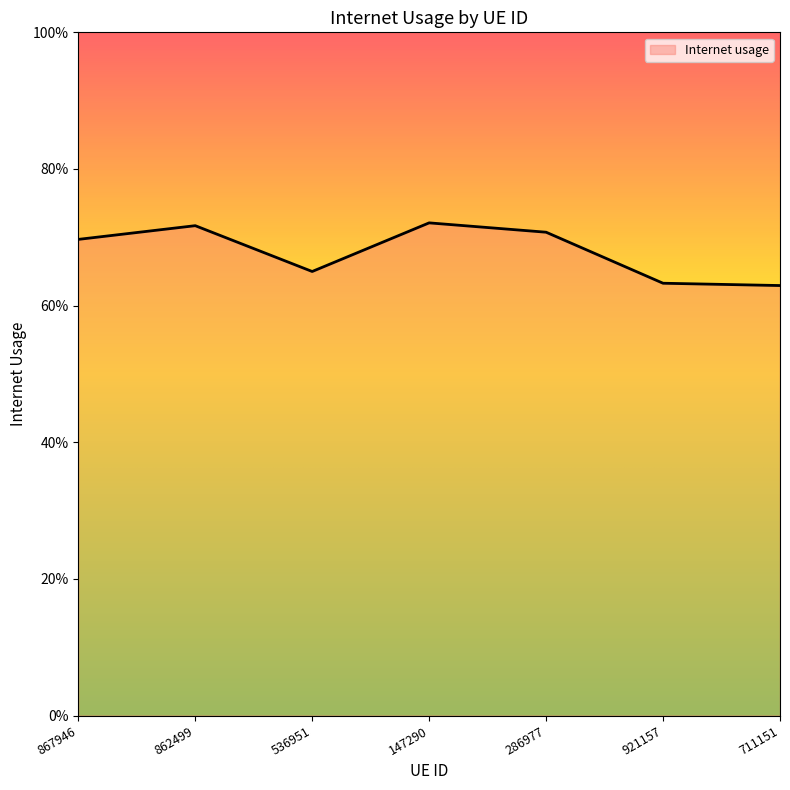

True or false: the data shows 0.9 at 711151.

False